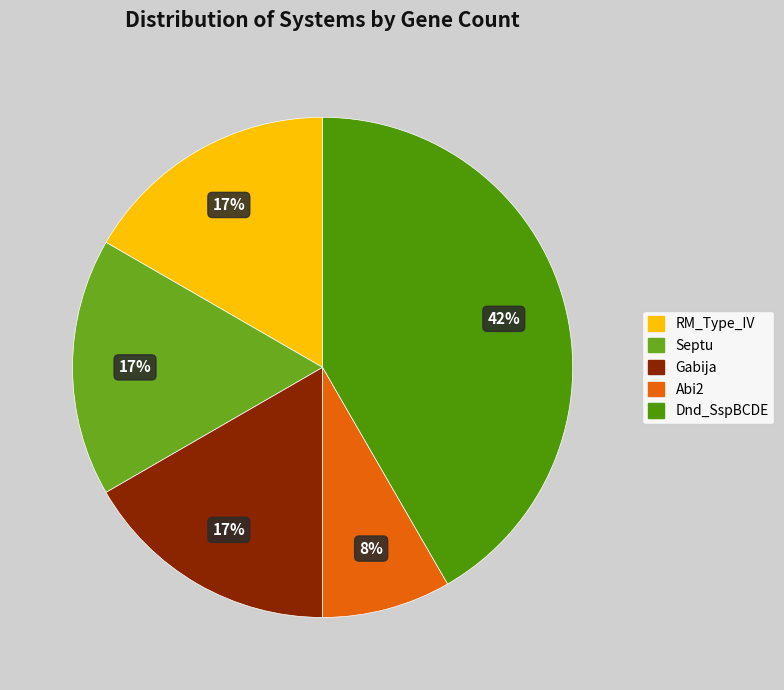

To the nearest percent, what percentage of the pie is RM_Type_IV?

17%